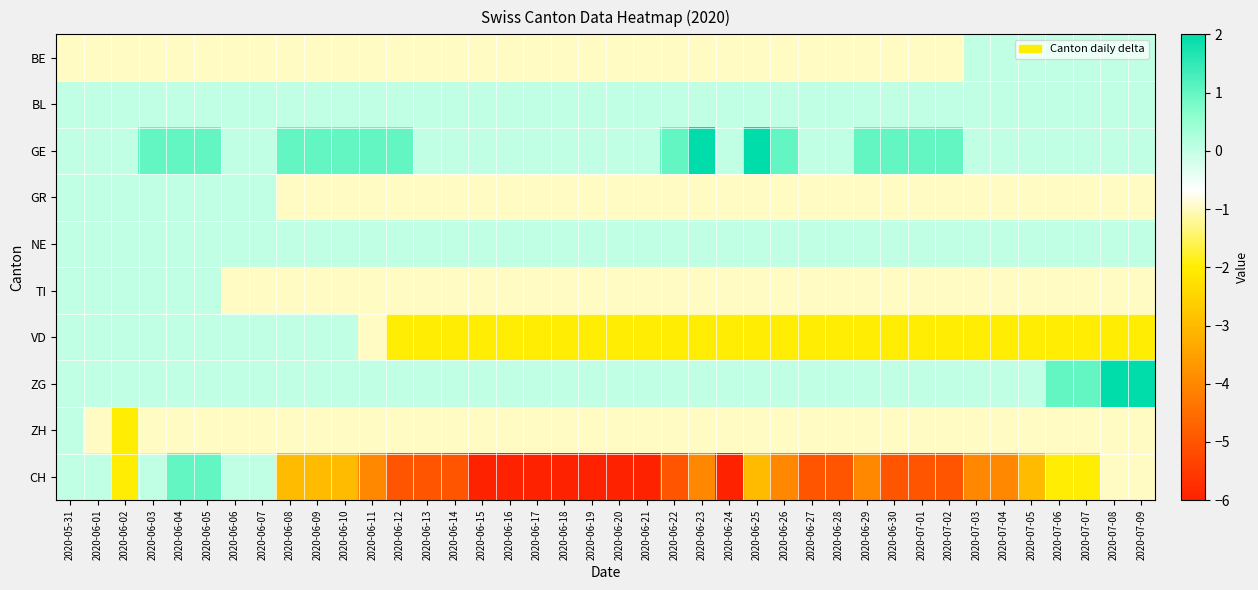

At 2020-06-27, list the series in order from smallest to largest.

CH, VD, BE, GR, TI, ZH, BL, GE, NE, ZG